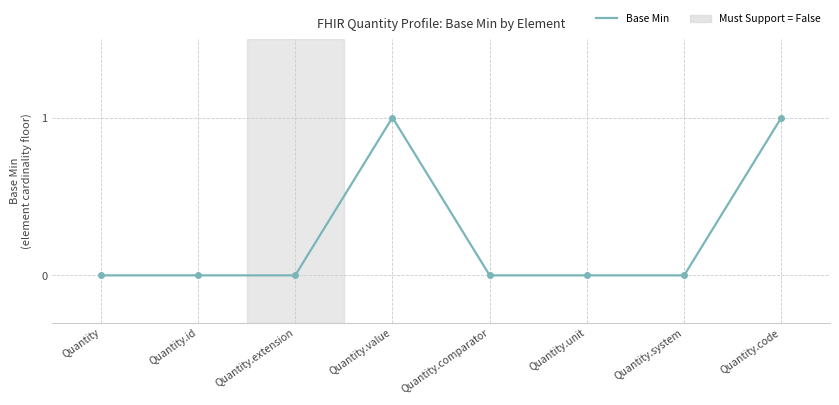

What is the value of the 4th point from the left?

1